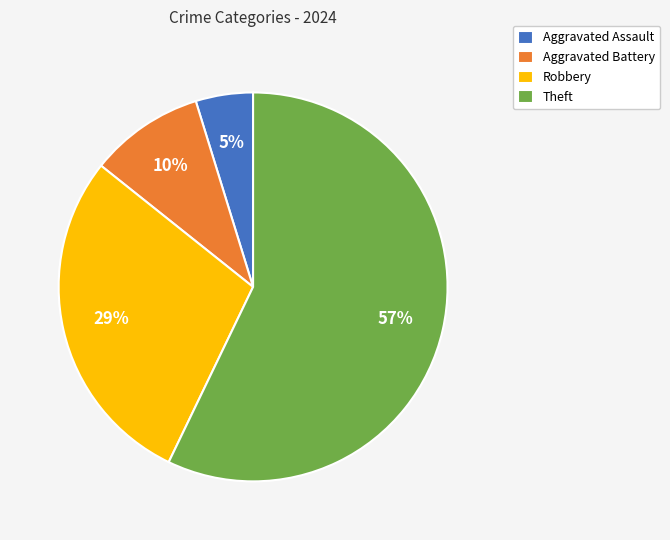

Which category has the biggest portion of the pie?

Theft